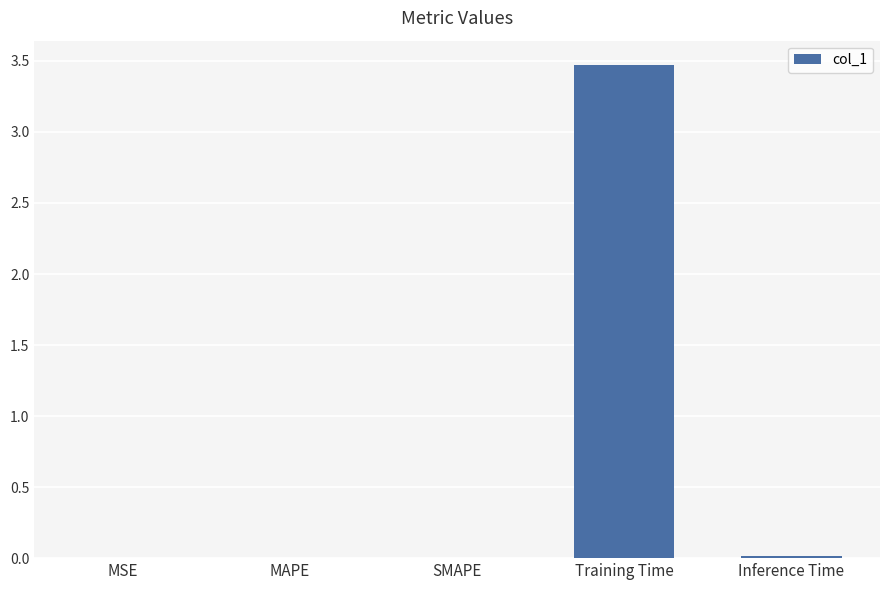

Read the value at Training Time.

3.5